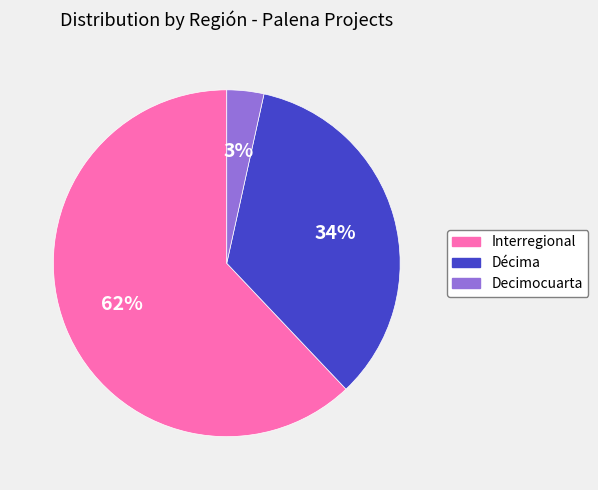

To the nearest percent, what percentage of the pie is Decimocuarta?

3%